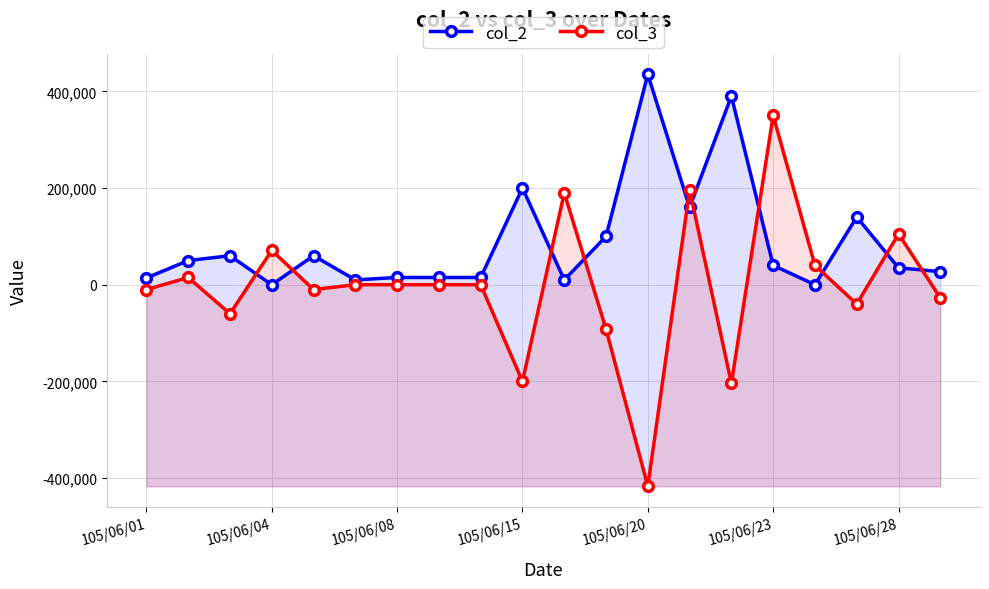

What is the lowest value of the col_3 series?

-417000